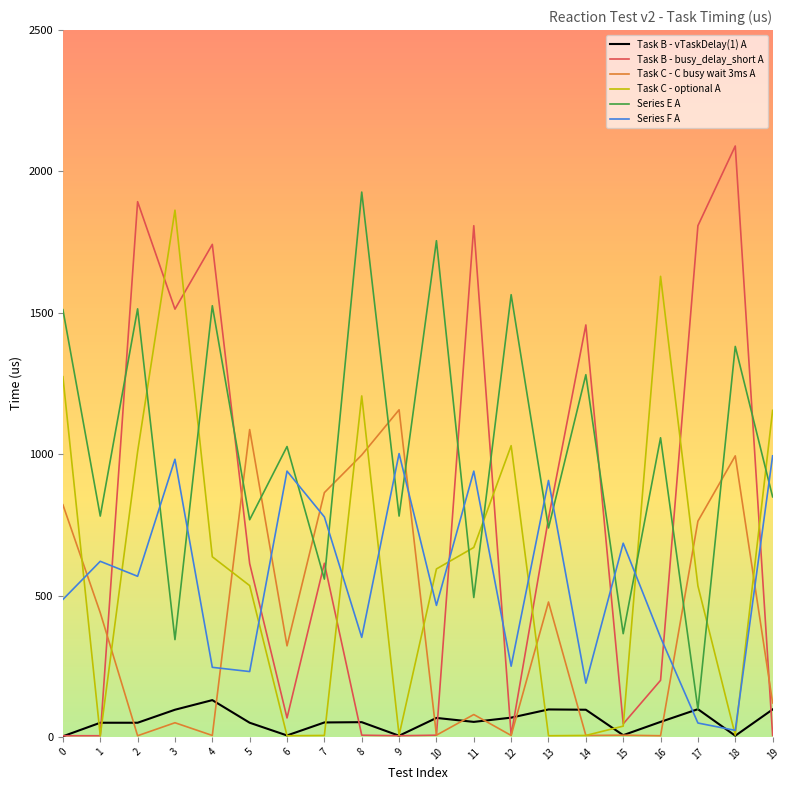

What is the total value across all series at 8?

4540